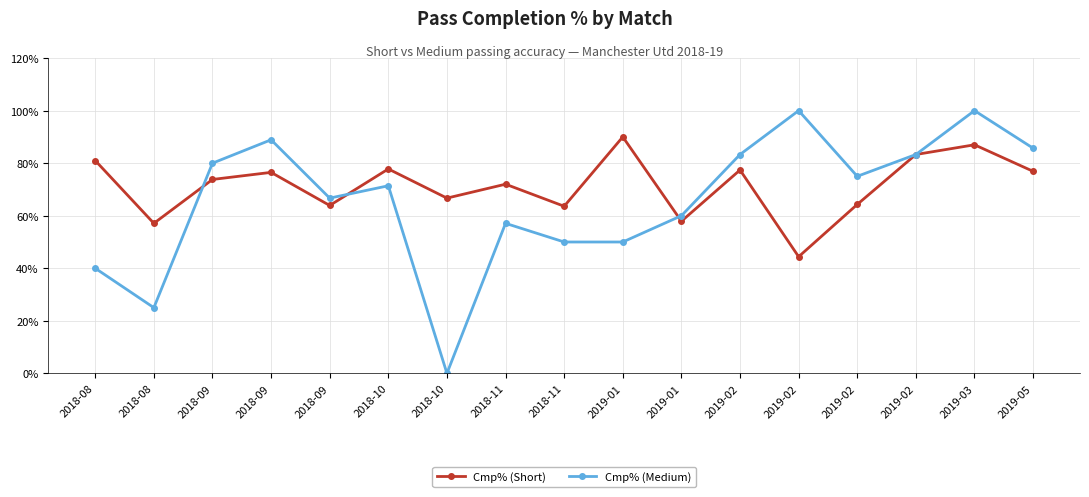

Does the chart have visible grid lines?

Yes